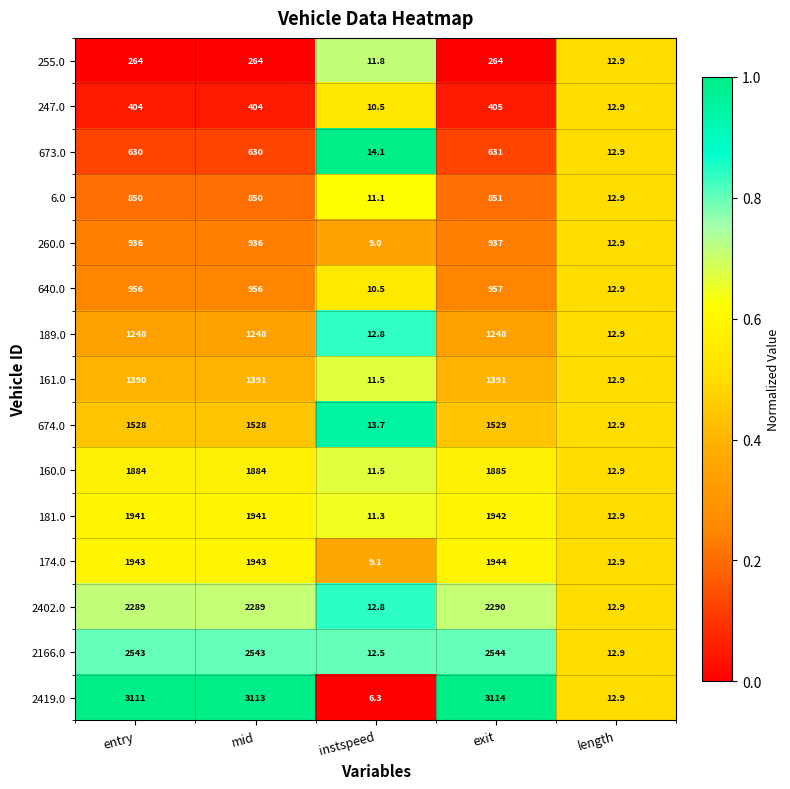

At which category does the chart reach its peak across all series?

exit